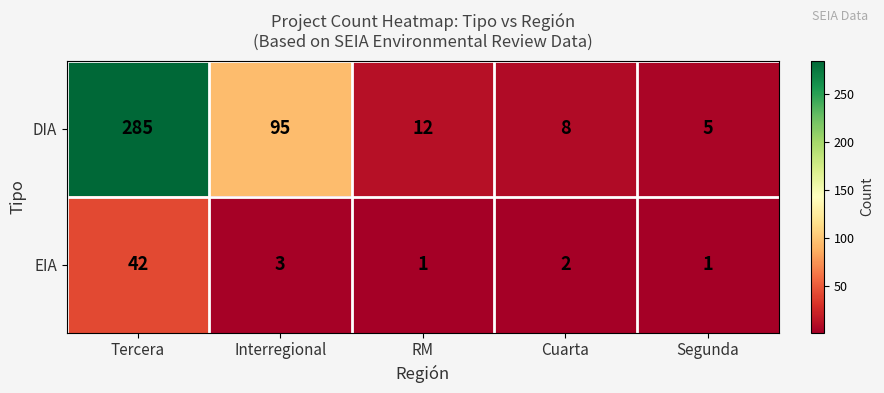

Where does the EIA series first go above 2?

Tercera